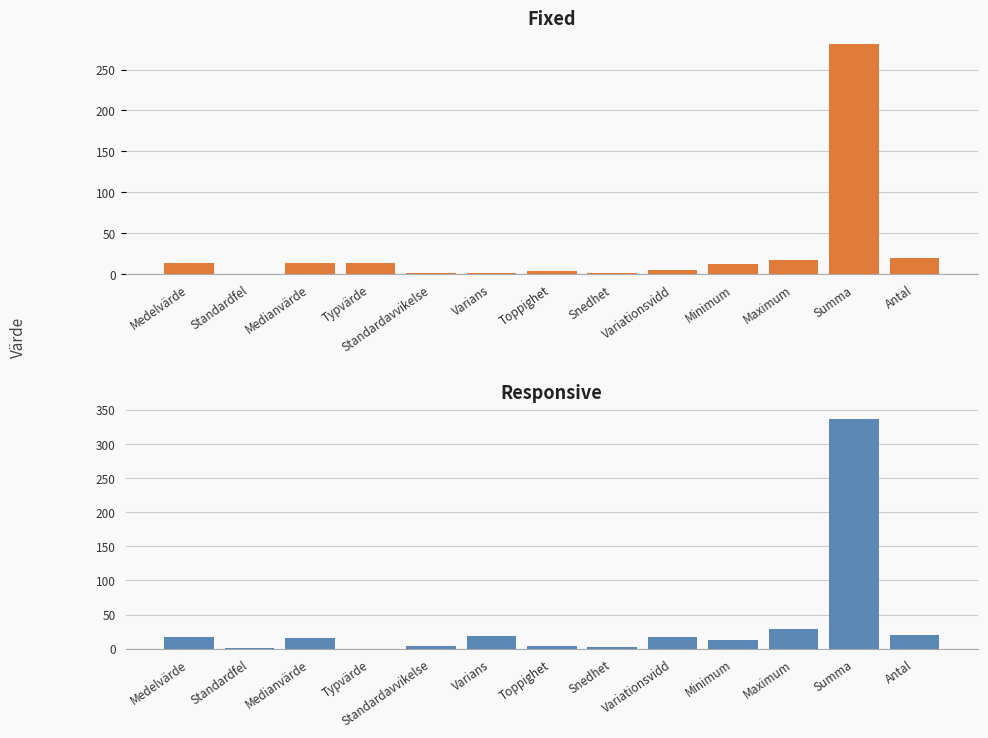

Which series changed the most between Toppighet and Minimum?

Responsive